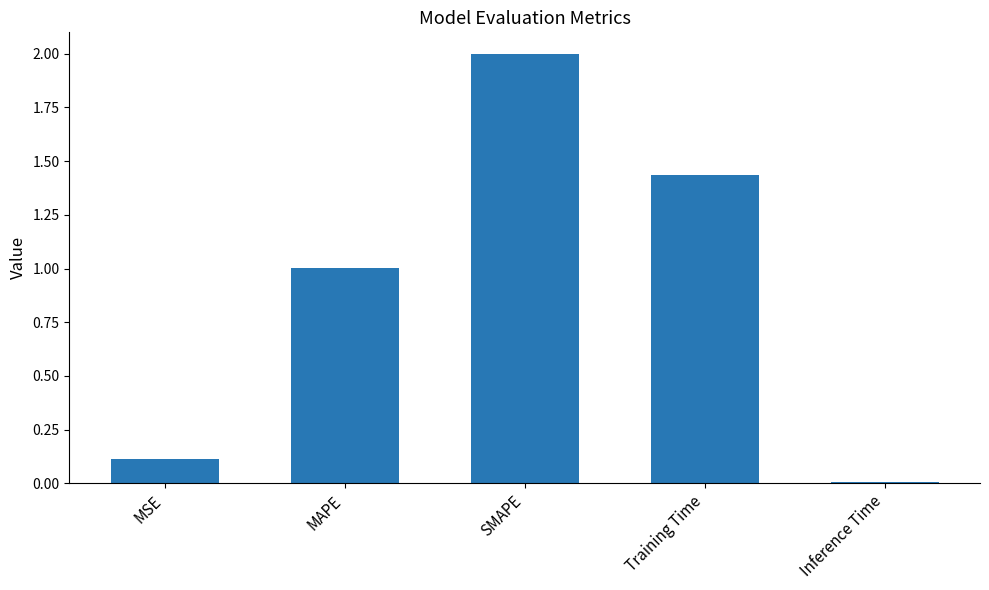

Are the bars grouped side by side (vs. stacked)?

No